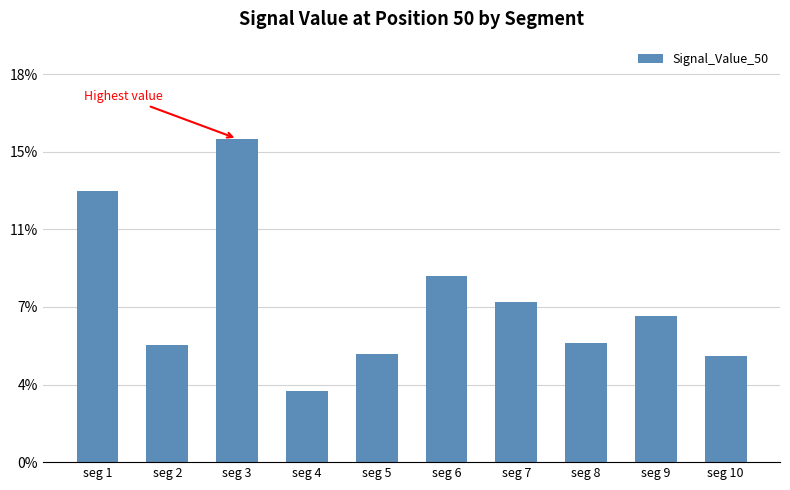

True or false: the data shows 0.1 at seg 7.

False